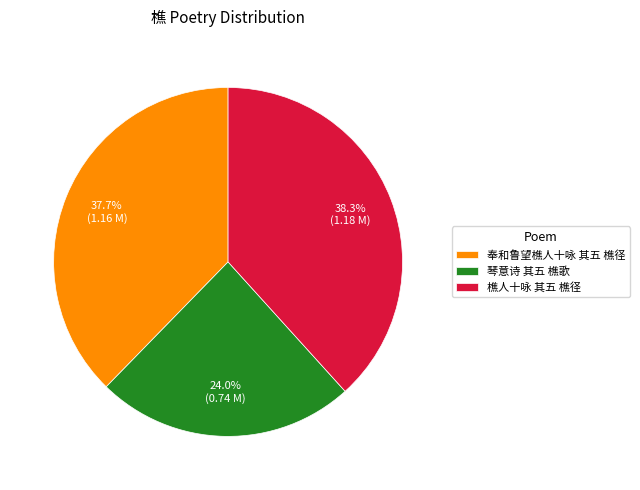

Is there a majority slice in this chart?

No